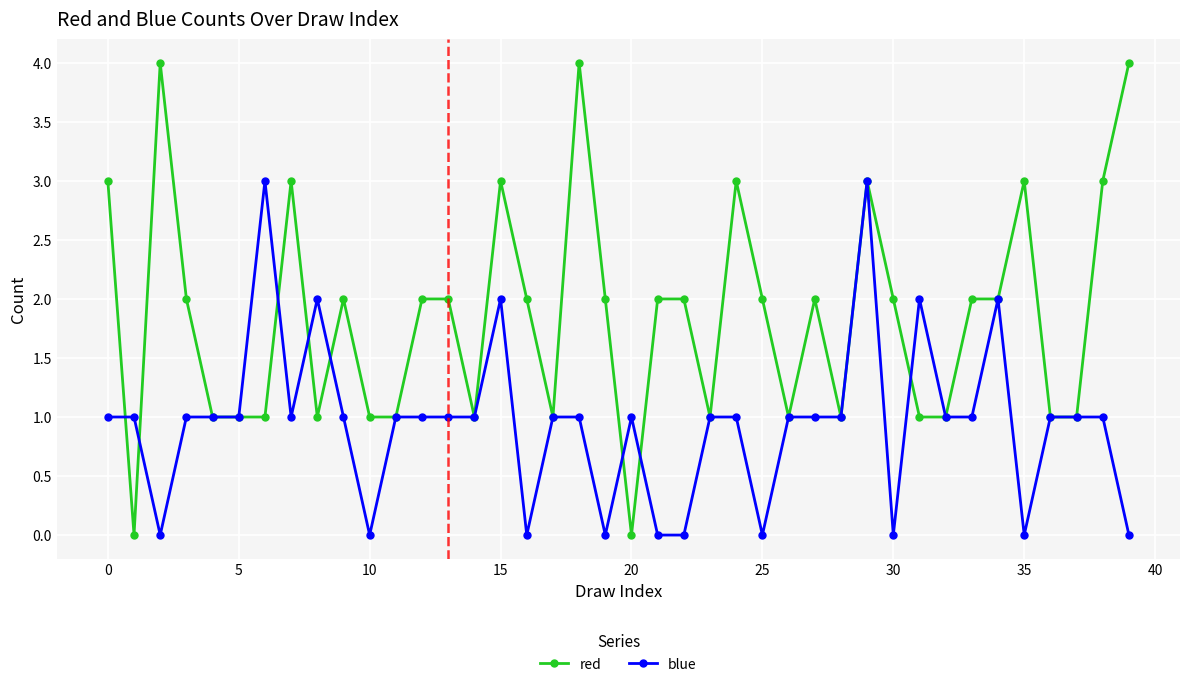

How many red values are between 1 and 3?

35